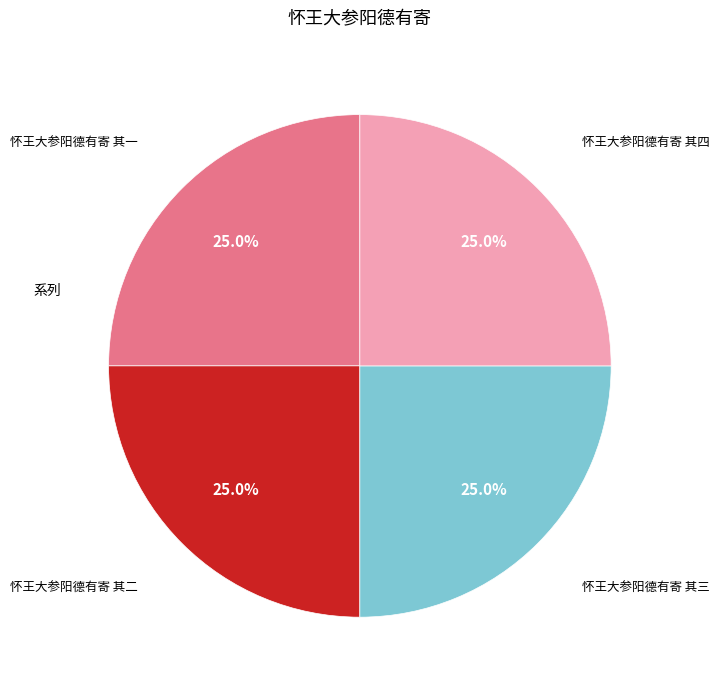

How many segments does this pie chart have?

4